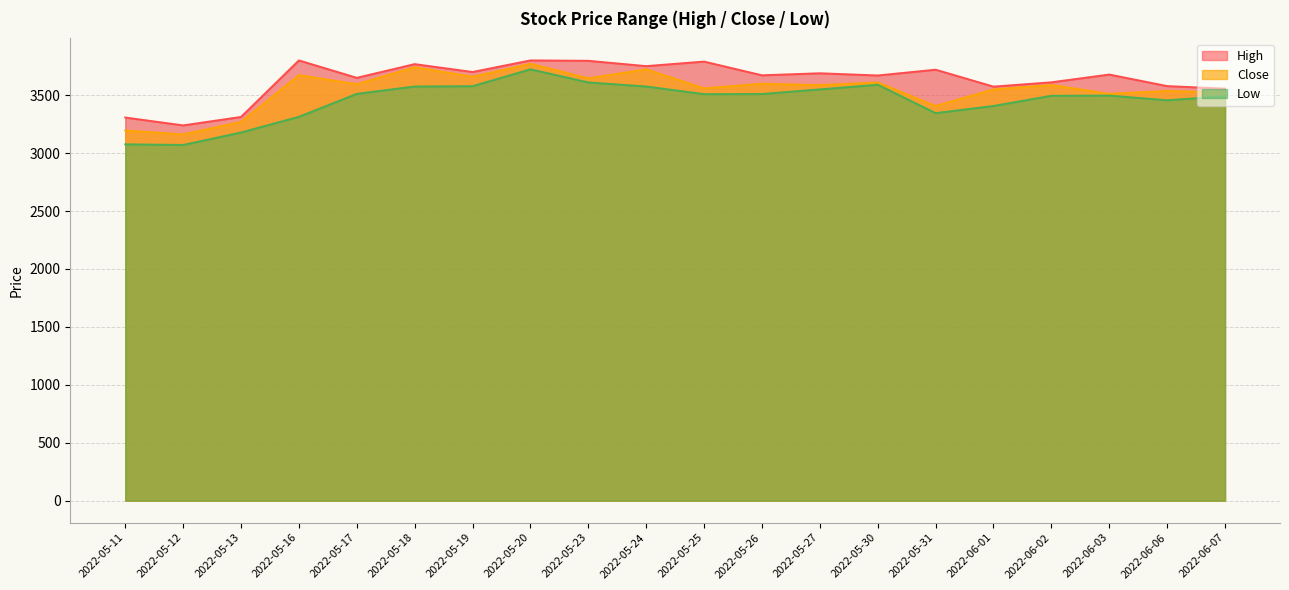

In Low, how many points are higher than both neighbors (excluding endpoints)?

3